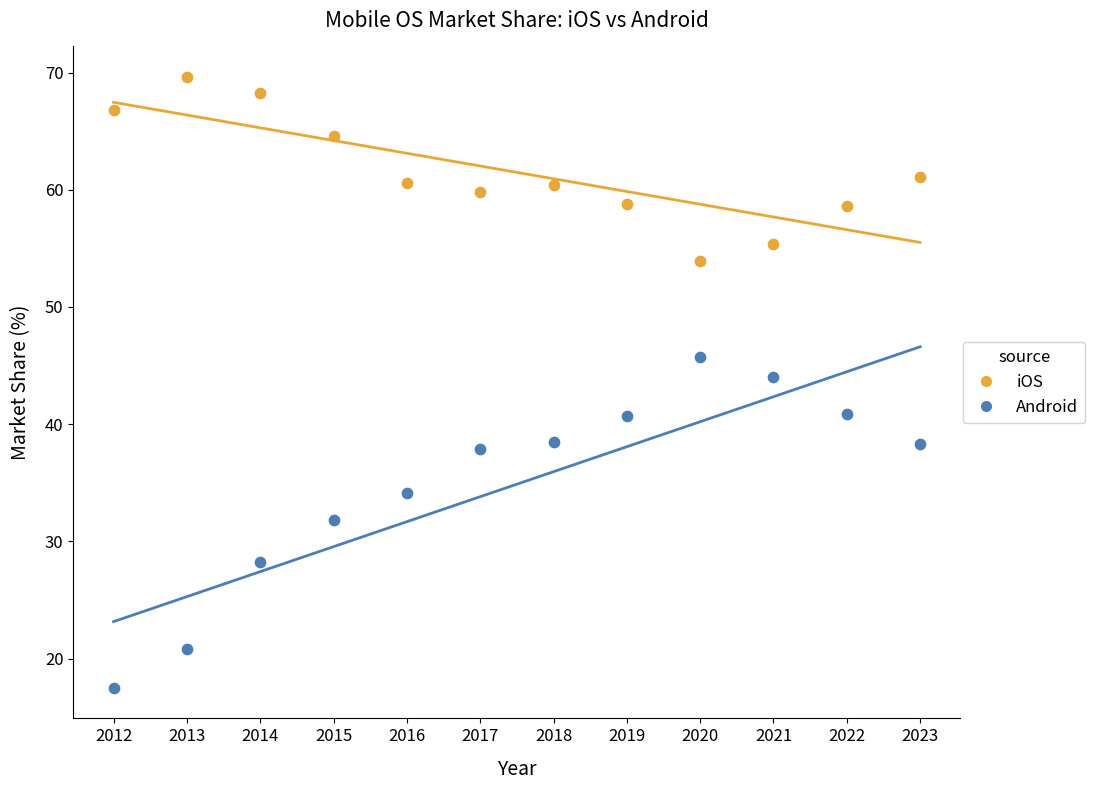

Across all data points, what is the range of Y values (max minus min)?

52.1